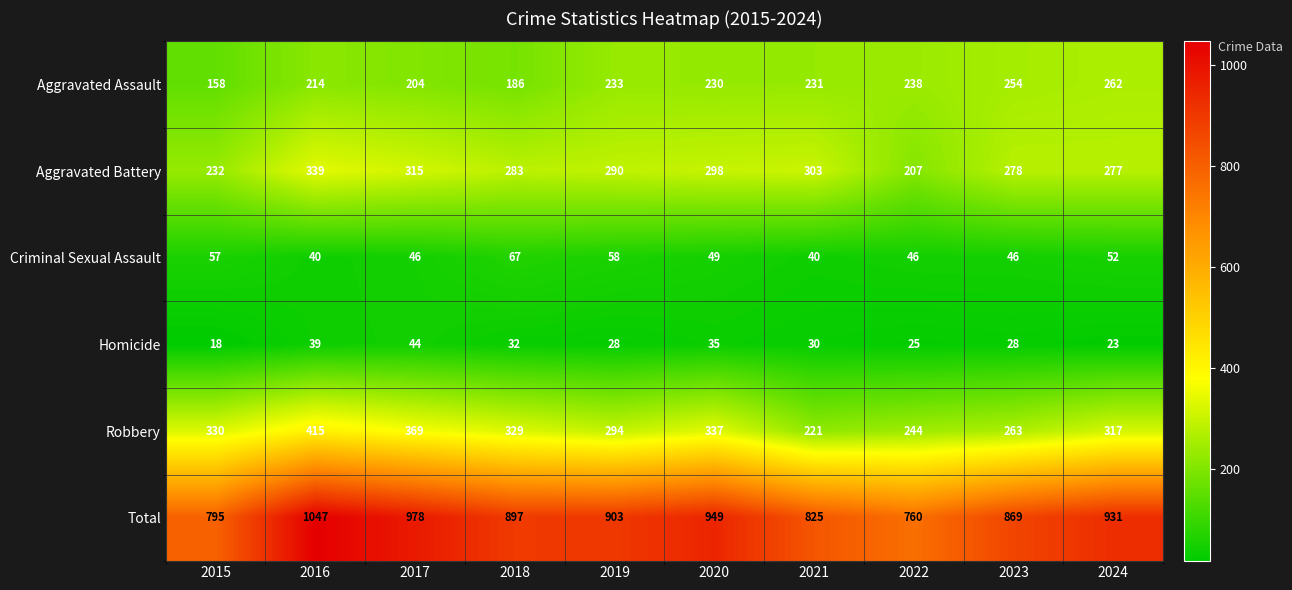

At 2016, list the series in order from smallest to largest.

Homicide, Criminal Sexual Assault, Aggravated Assault, Aggravated Battery, Robbery, Total